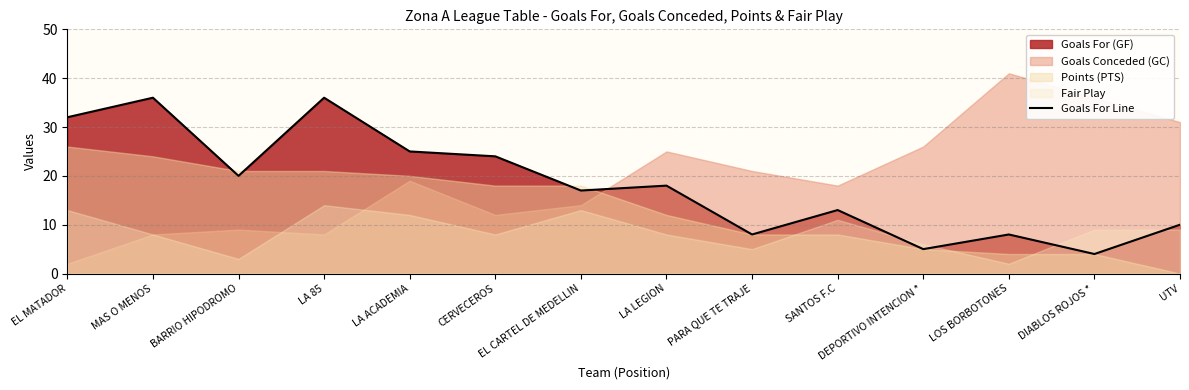

Is it true that the value at PARA QUE TE TRAJE is 8?

True